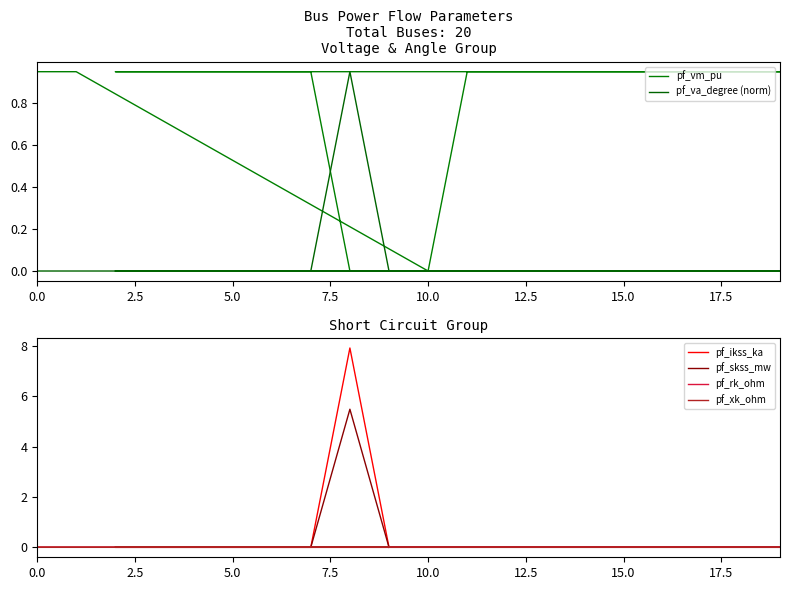

What are all the series names shown in the legend?

pf_vm_pu, pf_va_degree (norm), pf_ikss_ka, pf_skss_mw, pf_rk_ohm, pf_xk_ohm